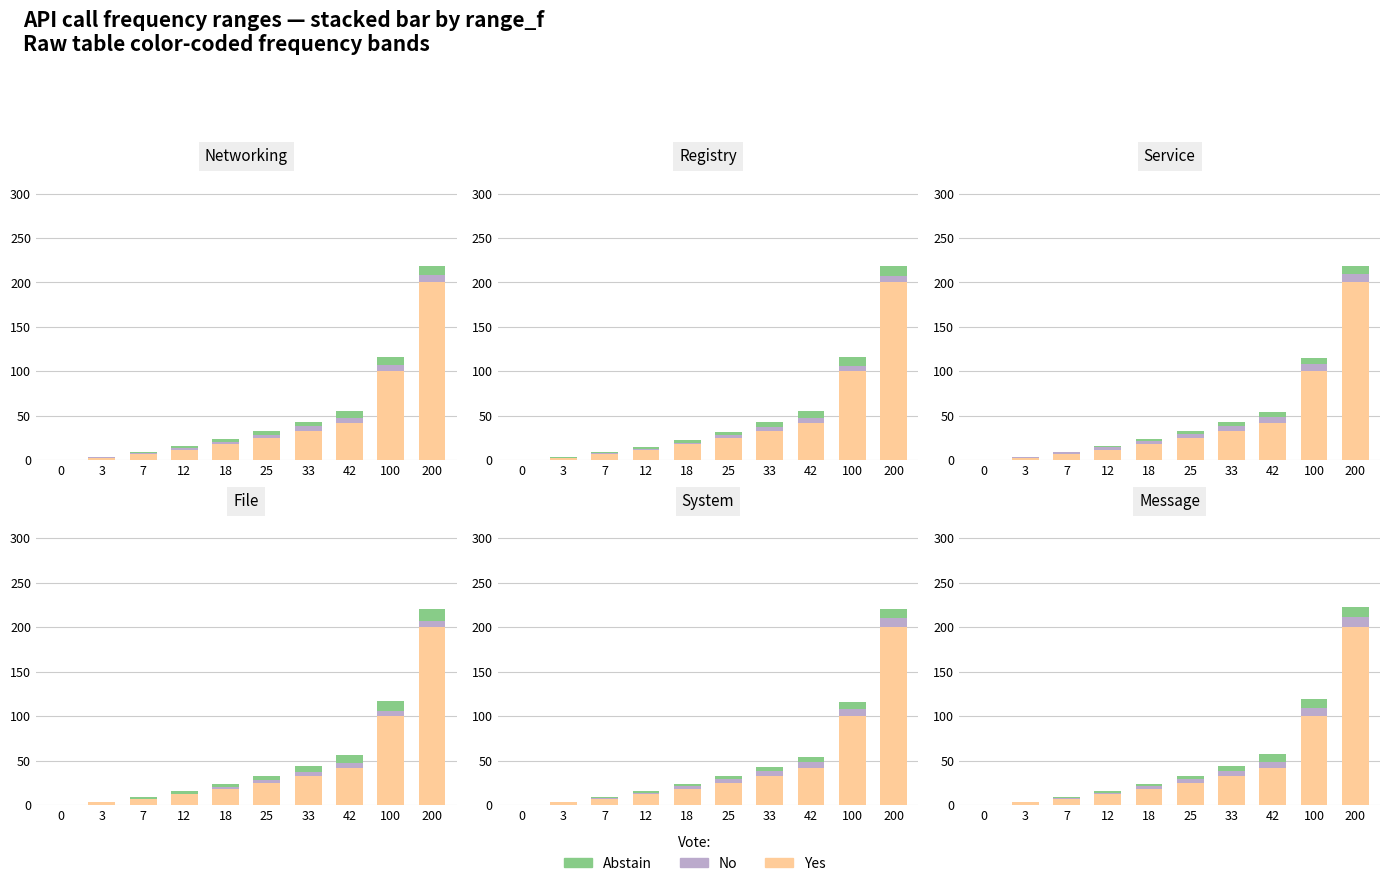

Count the number of categories in the chart.

10